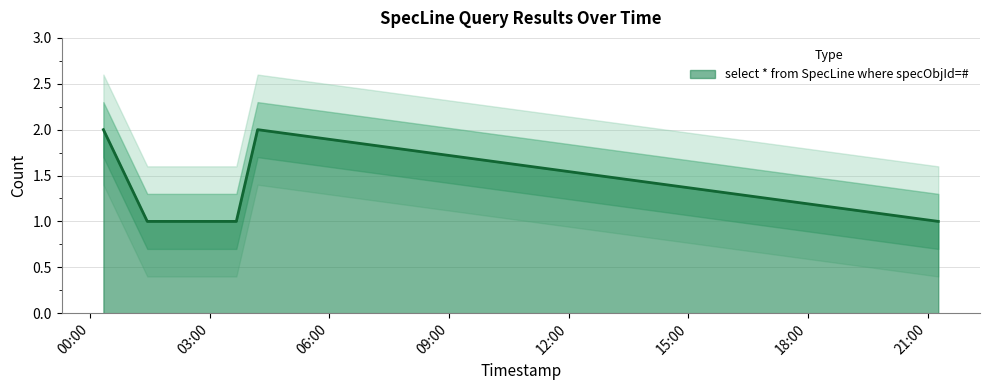

How many interior local peaks (higher than both neighbors) does the data have?

1